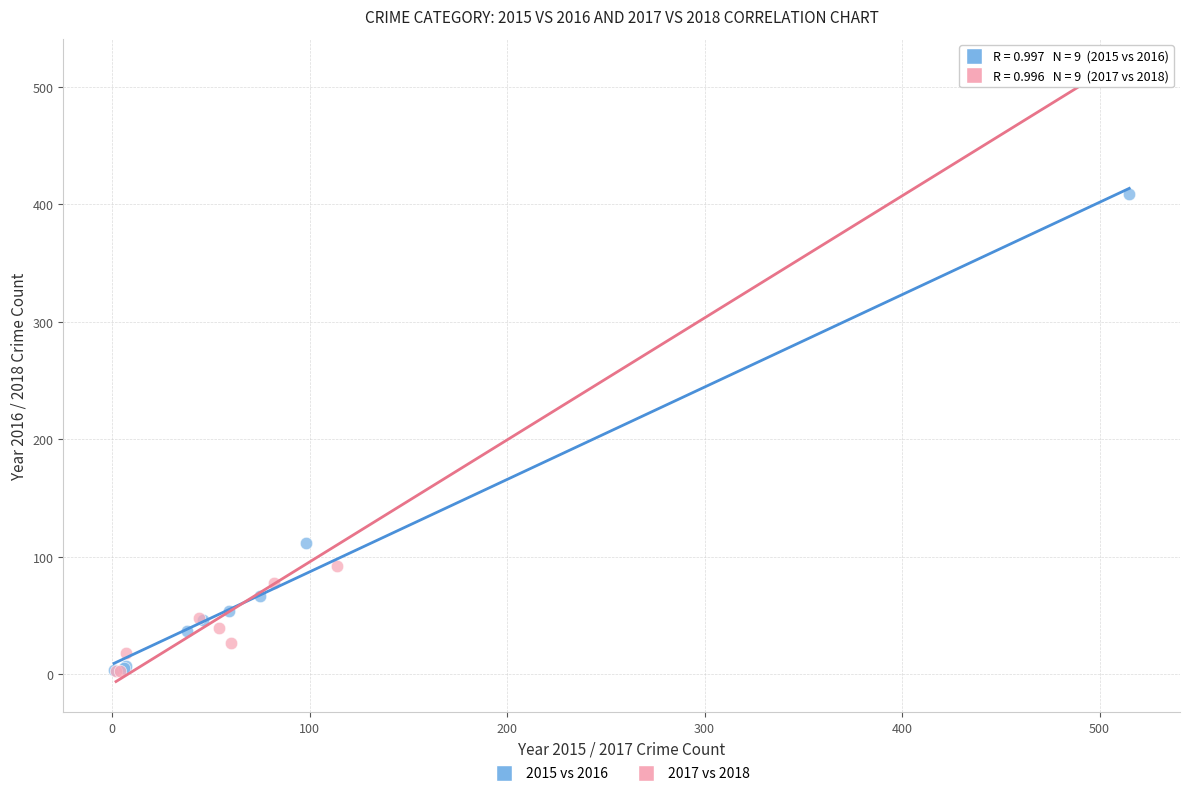

Which series has the largest Y range (max minus min)?

2017 vs 2018